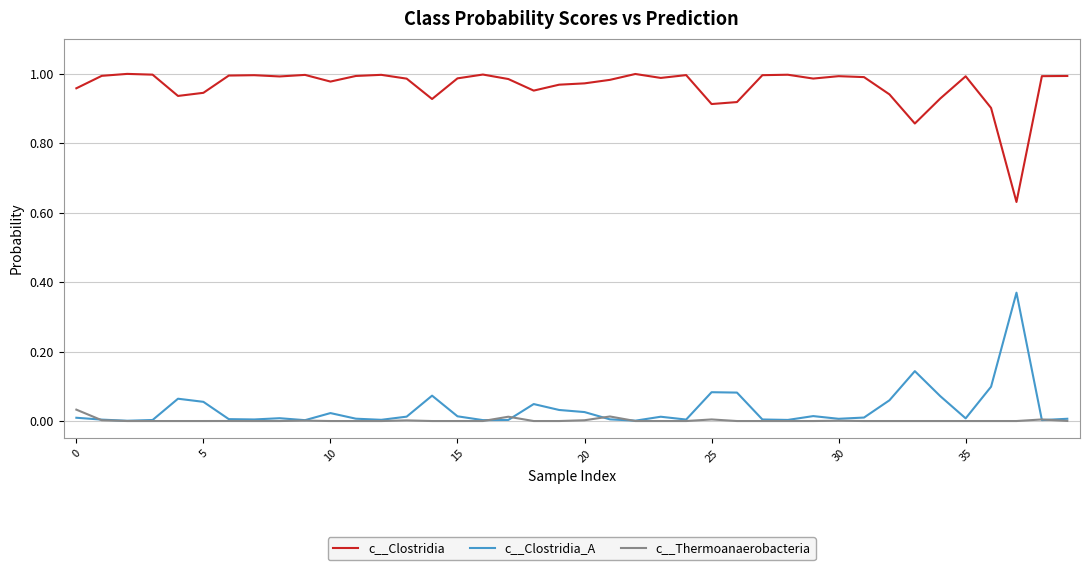

True or false: c__Clostridia and c__Clostridia_A cross at least once.

False